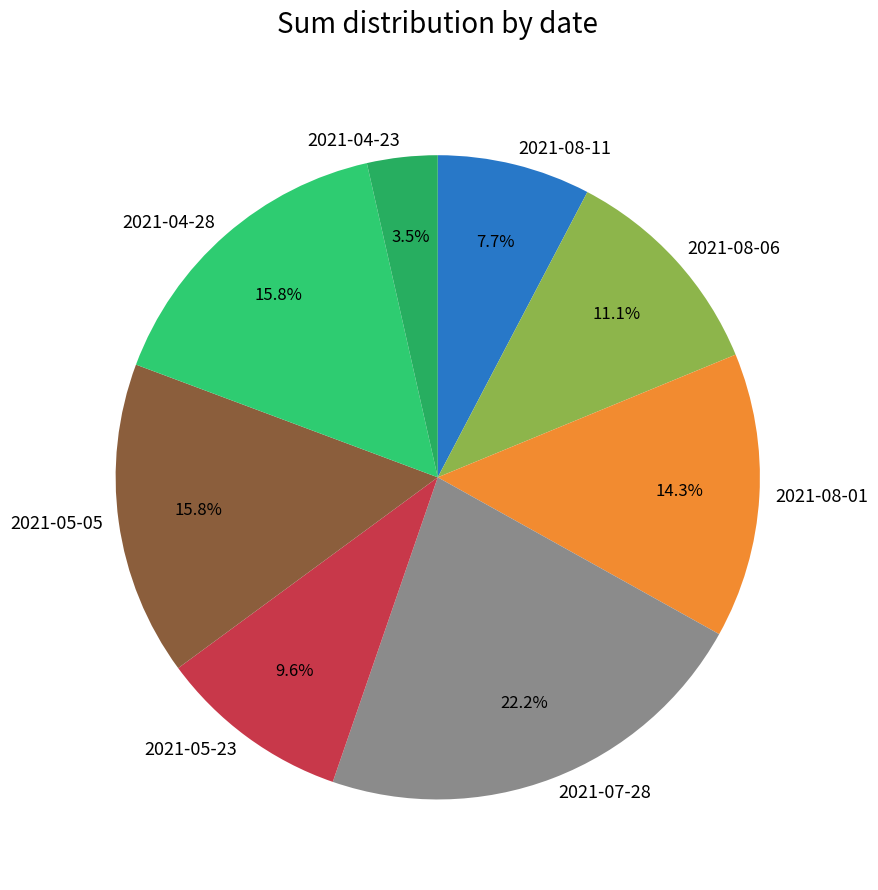

What is the total percentage of 2021-08-11 and 2021-05-23?

17.3%